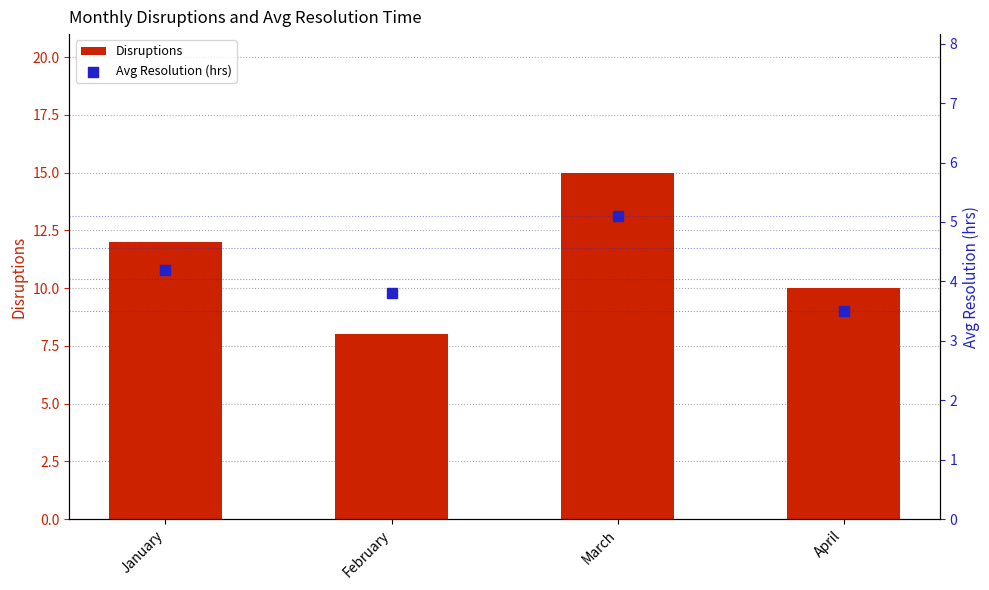

Which series contains the lowest Y value?

Avg Resolution (hrs)